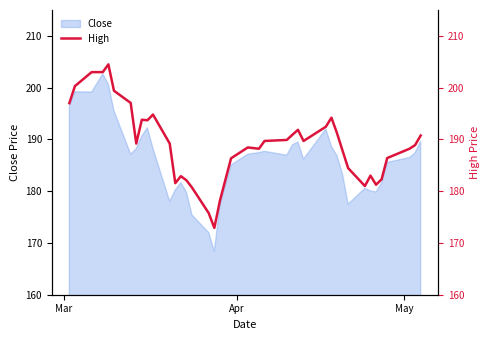

What is the highest value of the Close series?

202.7